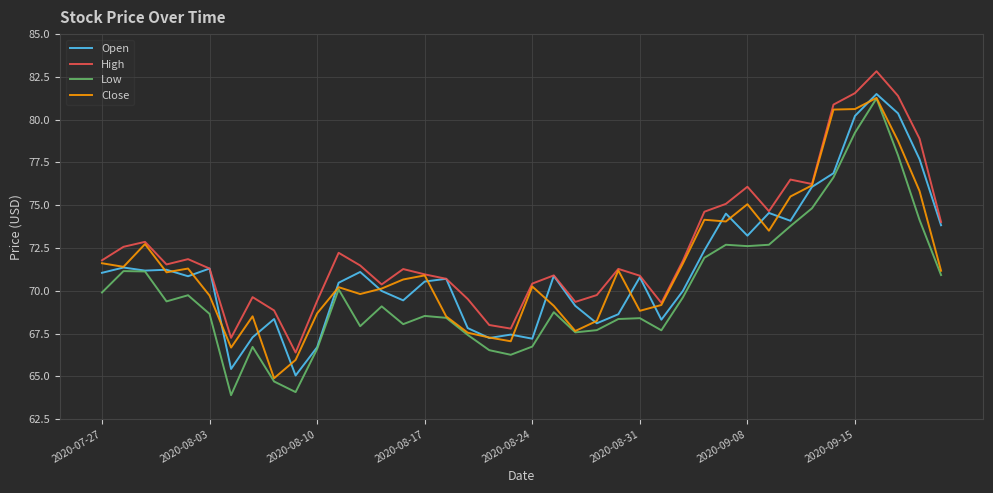

Which series has the largest total across all categories?

High